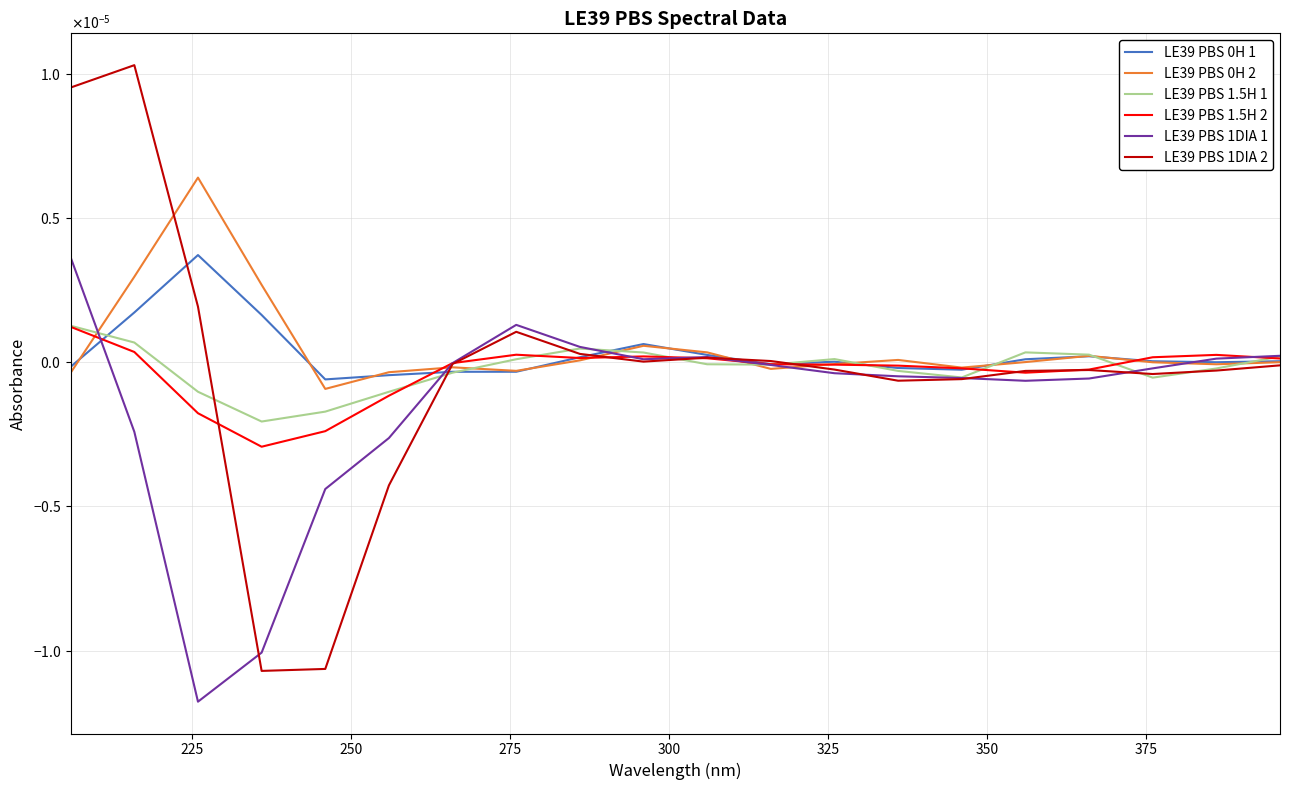

Does the chart have visible grid lines?

Yes